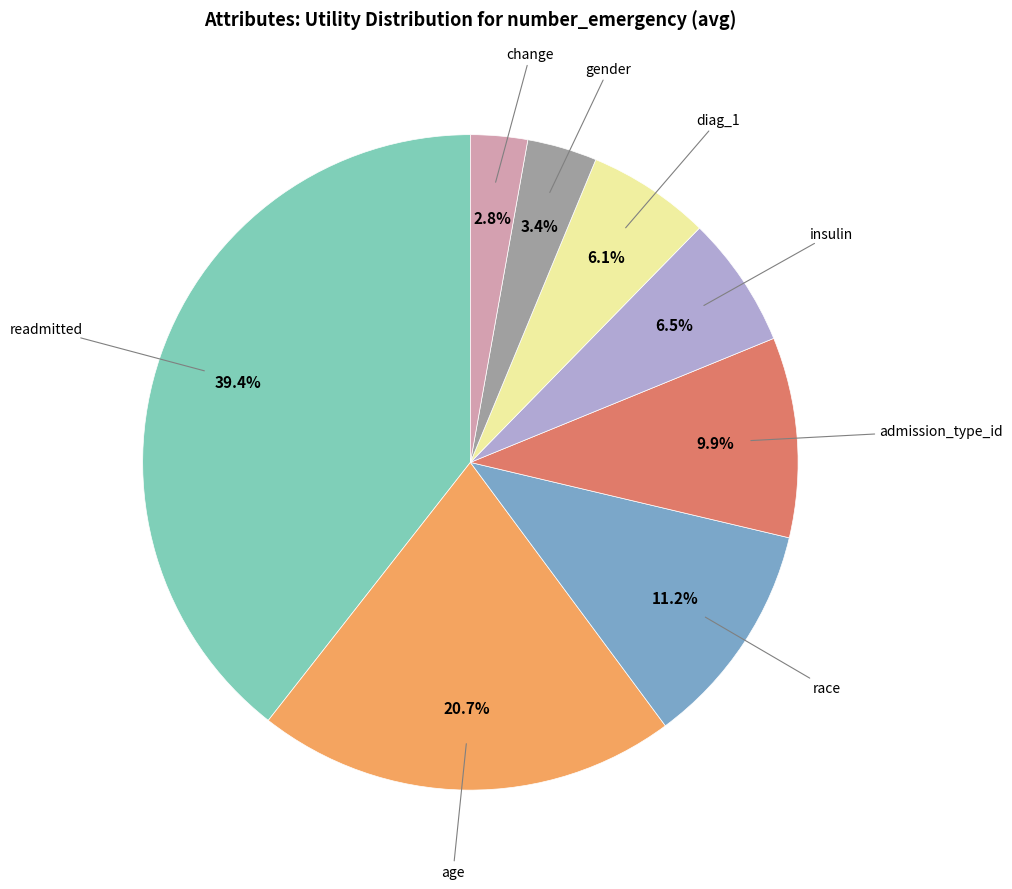

Does any single category account for the majority?

No